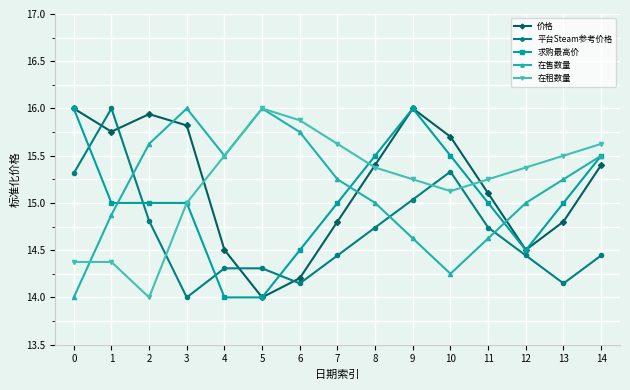

What is the spread (max minus min) of values at 10?

1.5